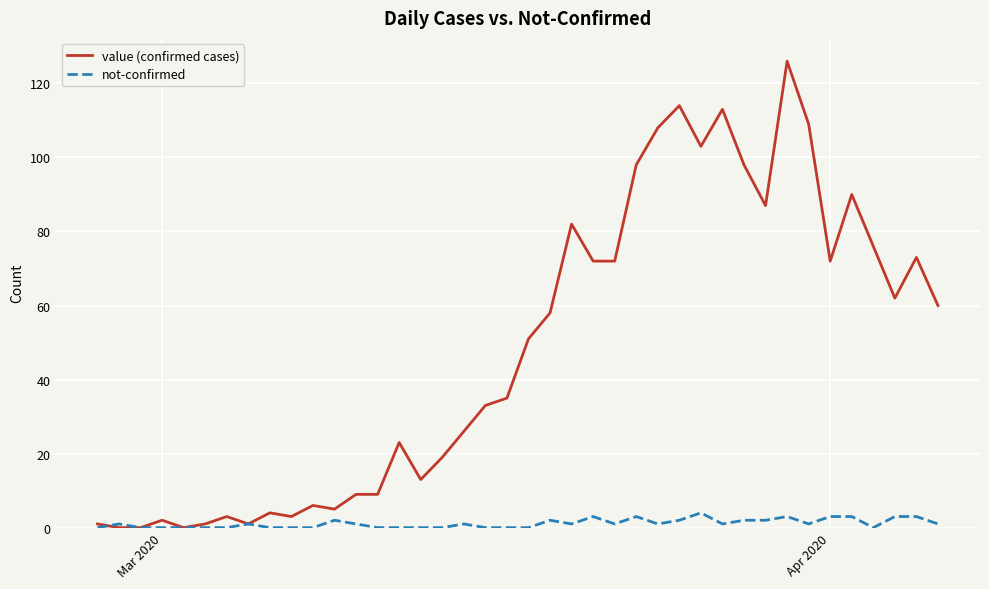

Does the chart display data point markers on the line(s)?

No